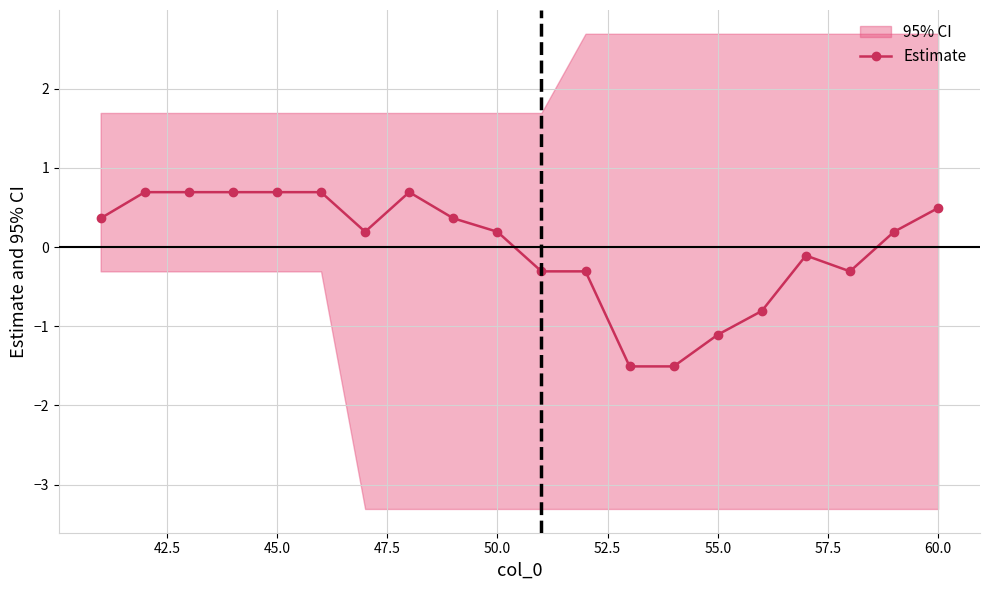

Reading left to right, extract all data points from this chart.

0.4	0.7	0.7	0.7	0.7	0.7	0.2	0.7	0.4	0.2	-0.3	-0.3	-1.5	-1.5	-1.1	-0.8	-0.1	-0.3	0.2	0.5